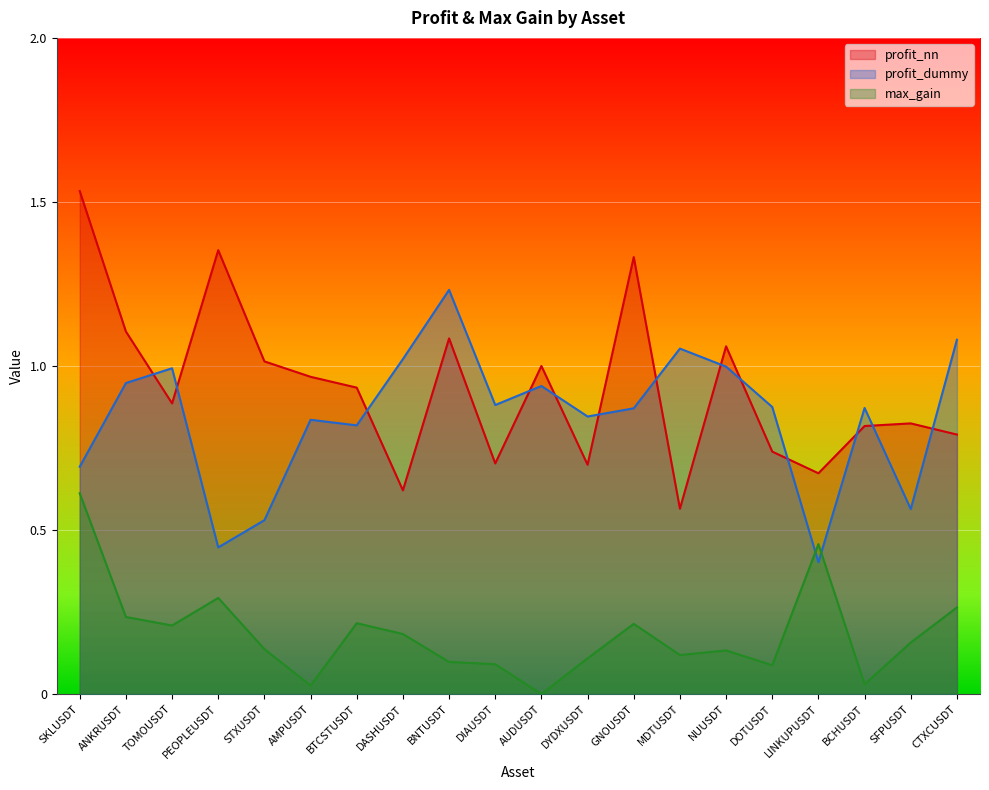

Between PEOPLEUSDT and MDTUSDT, which is larger?

PEOPLEUSDT